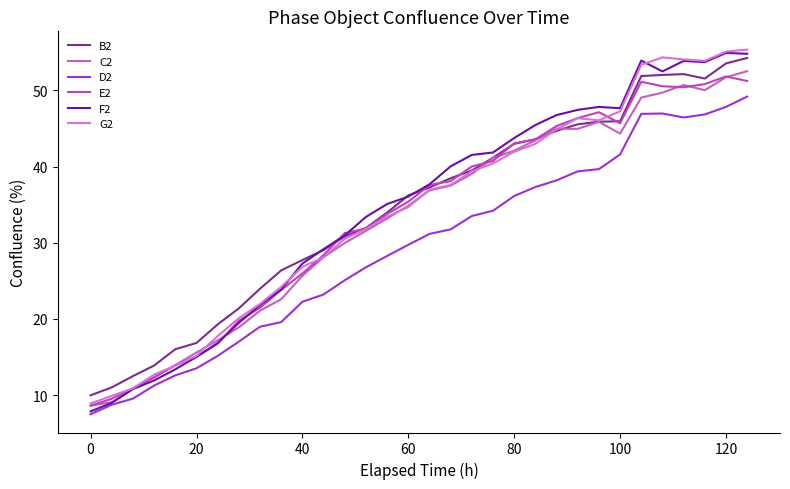

True or false: D2 and C2 intersect in this chart.

False